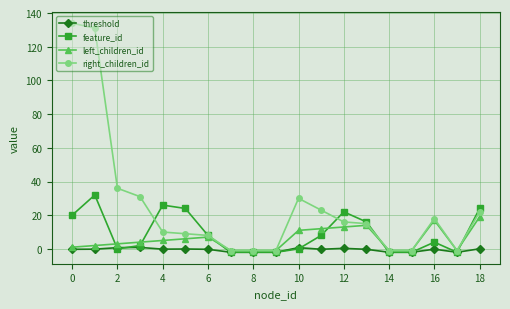

Which series has the widest spread of values?

right_children_id